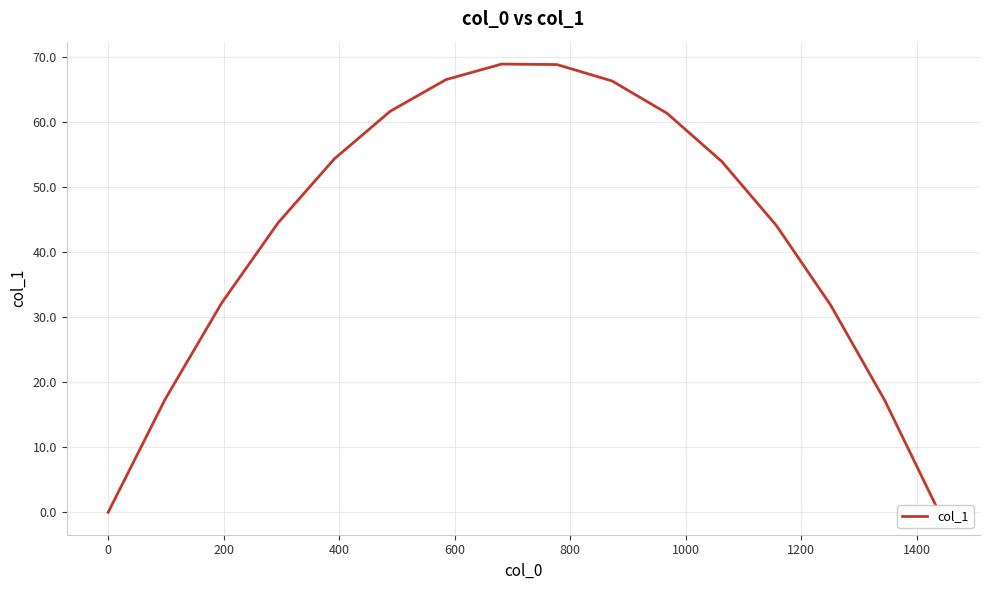

What is the maximum value shown in the chart?

69.0